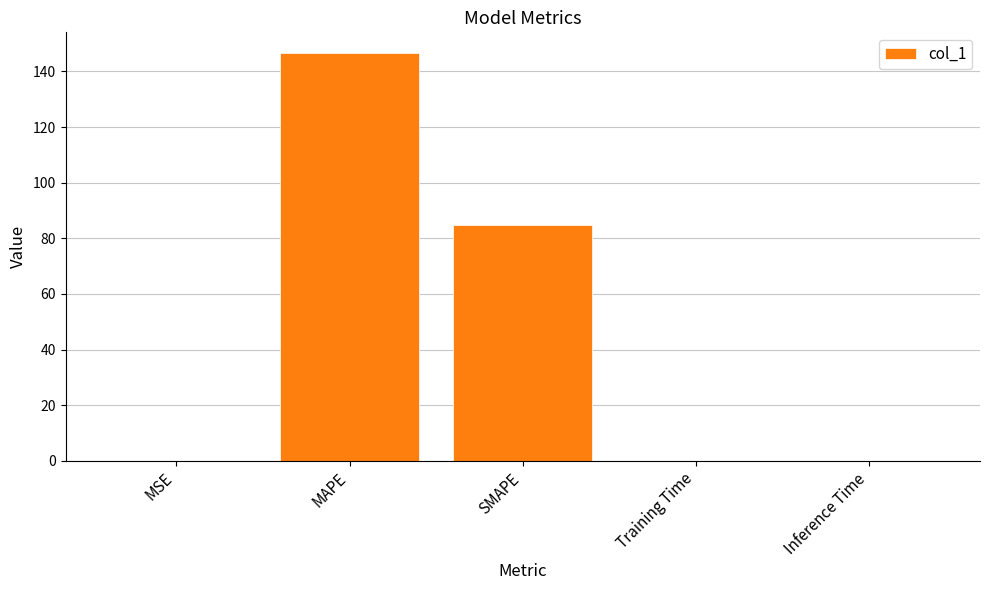

The value at SMAPE is 84.6. True or false?

True